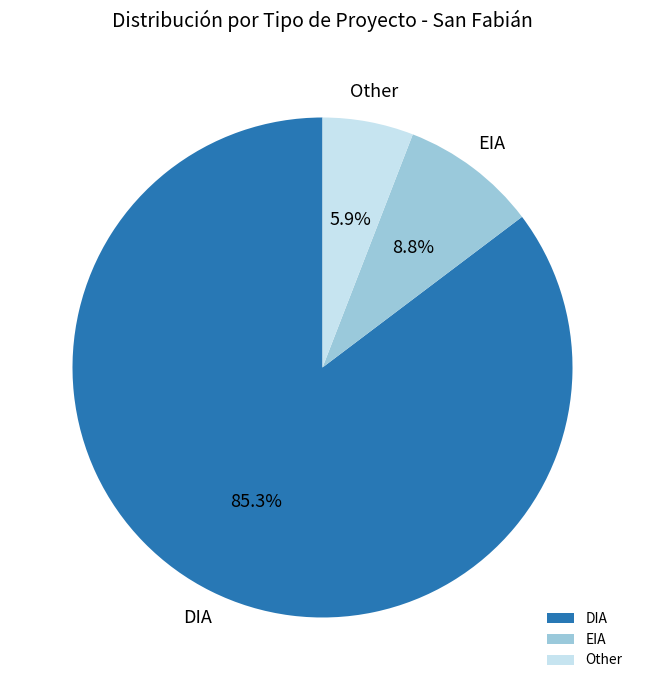

True or false: EIA accounts for 1% of the total.

False